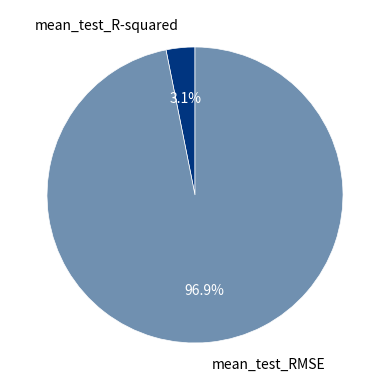

How many slices are in this pie chart?

2